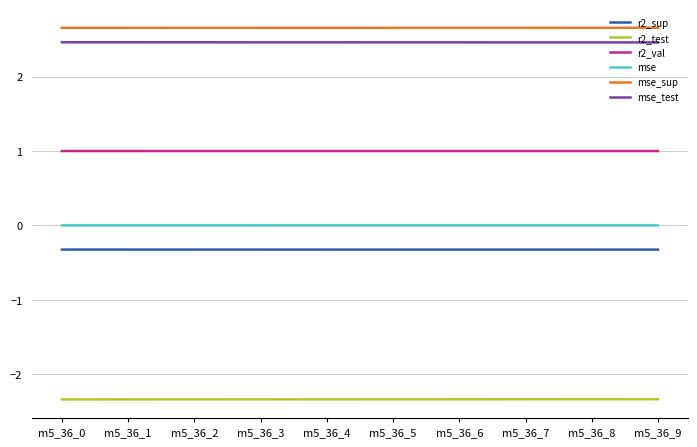

Is the value of r2_sup at m5_36_3 greater than the value of r2_val at m5_36_4?

No